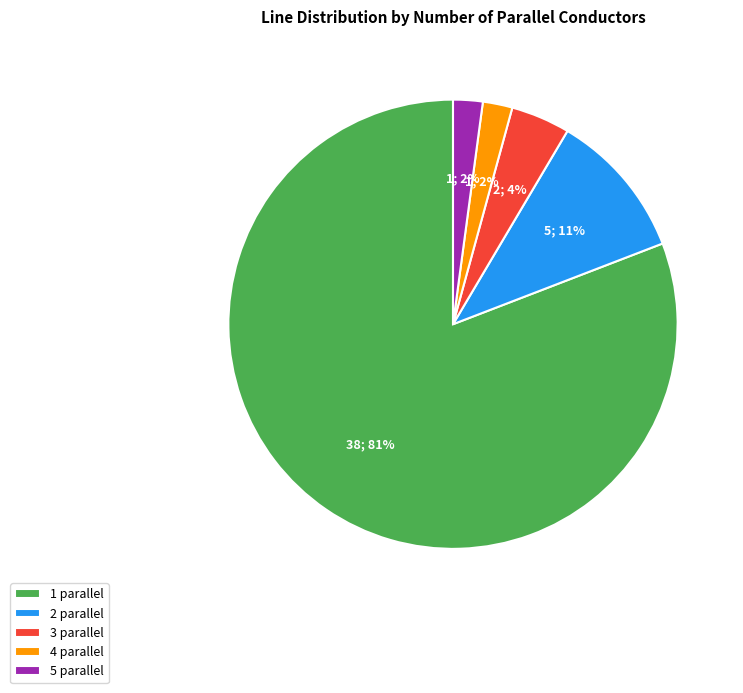

Between 4 parallel and 3 parallel, which is larger?

3 parallel